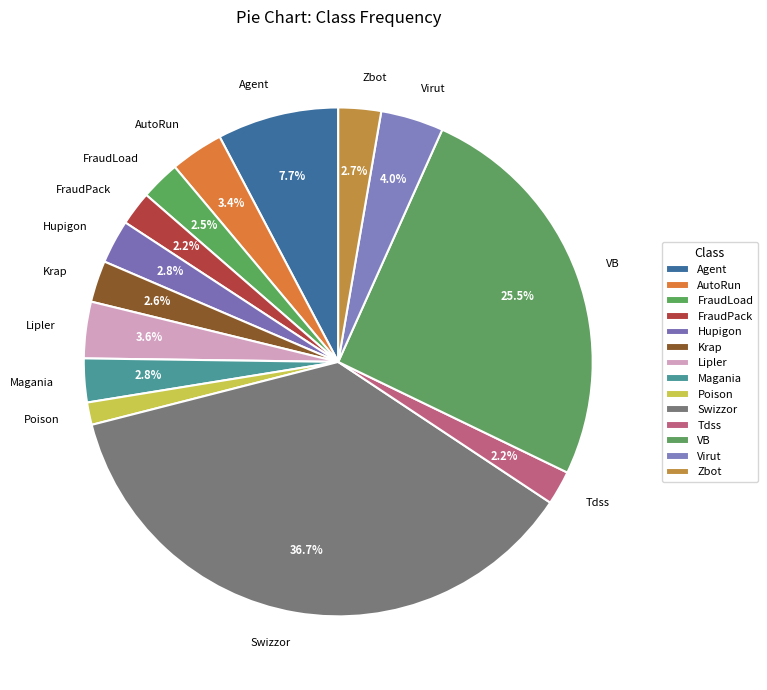

The Krap slice represents 3% of the pie. True or false?

True